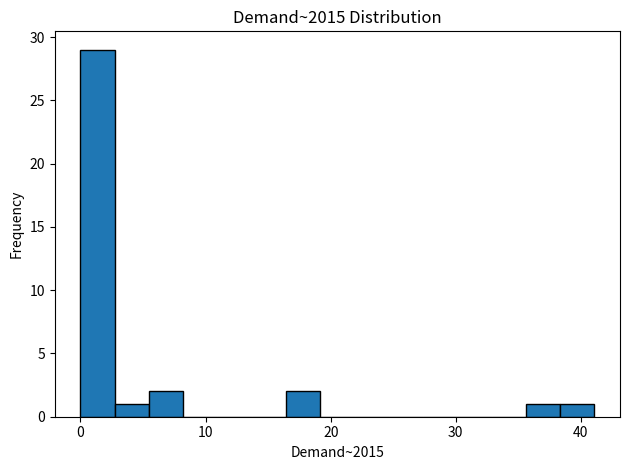

Read against the x-axis, roughly where is the centre of the tallest bar?

1